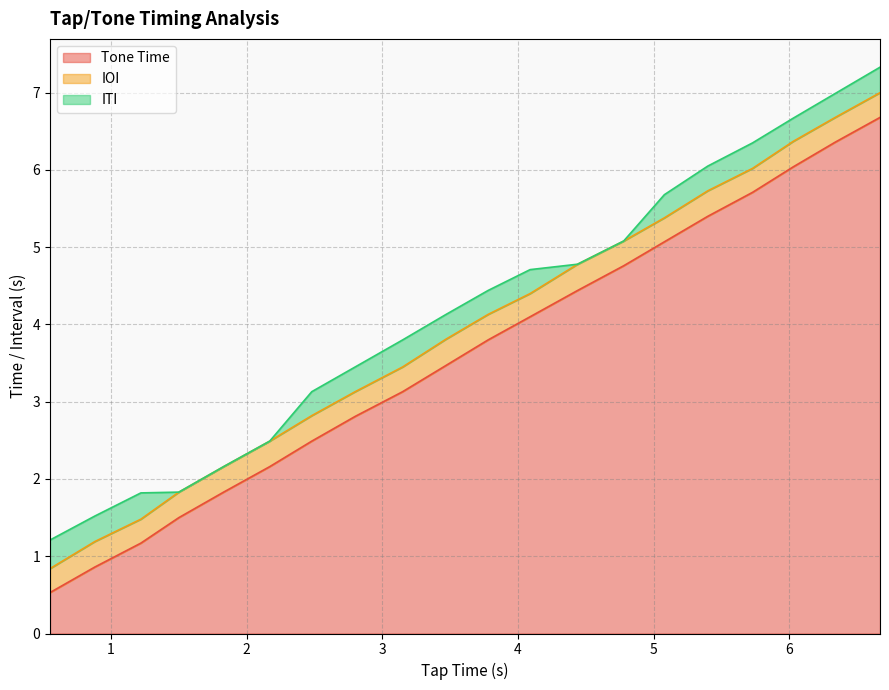

What is the average value of the IOI series?

0.3